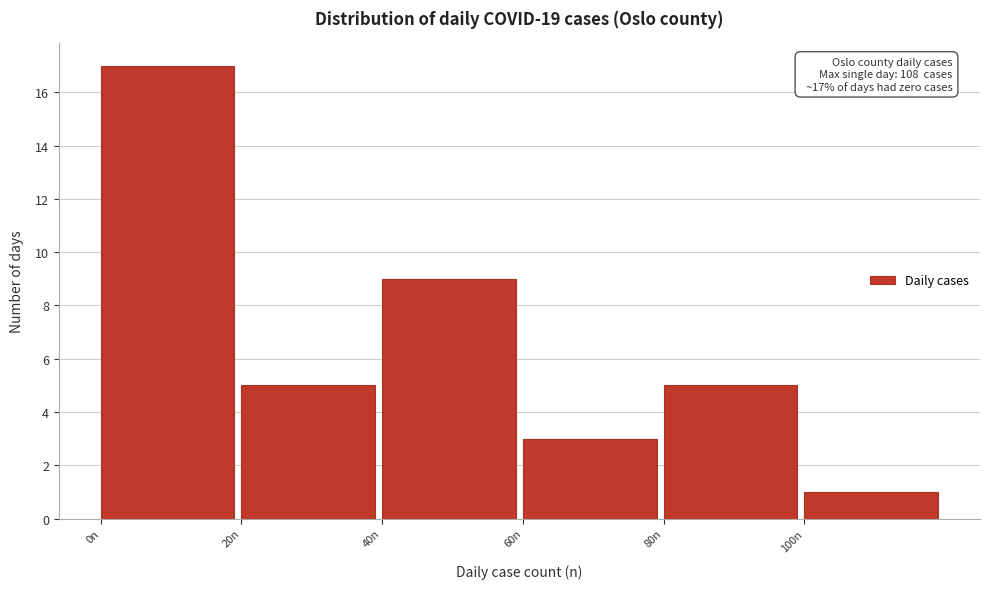

Over which range of the x-axis is the bar tallest?

0 to 20